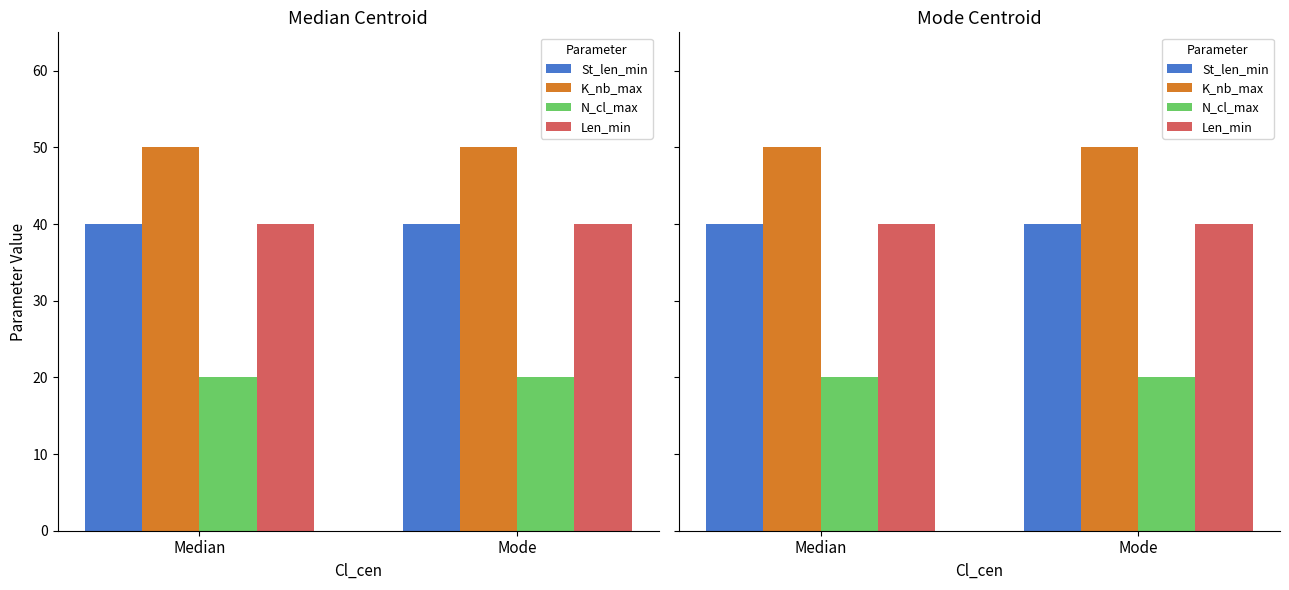

What is the spread (max minus min) of values at Median?

30